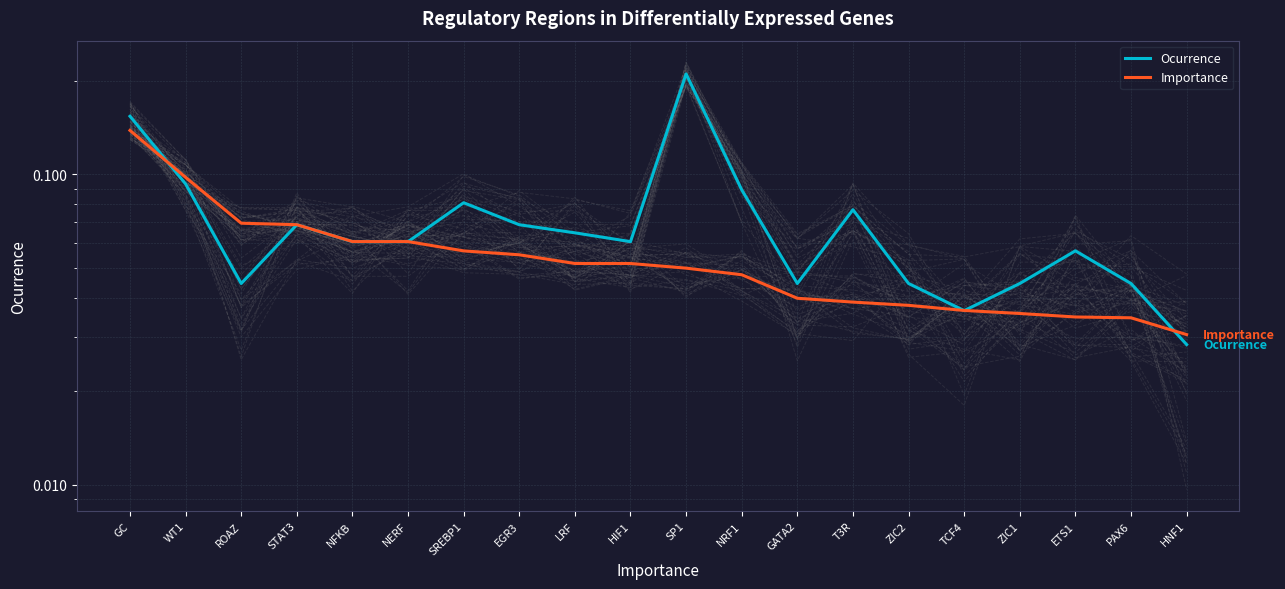

At which label is Importance closest to 0?

HNF1